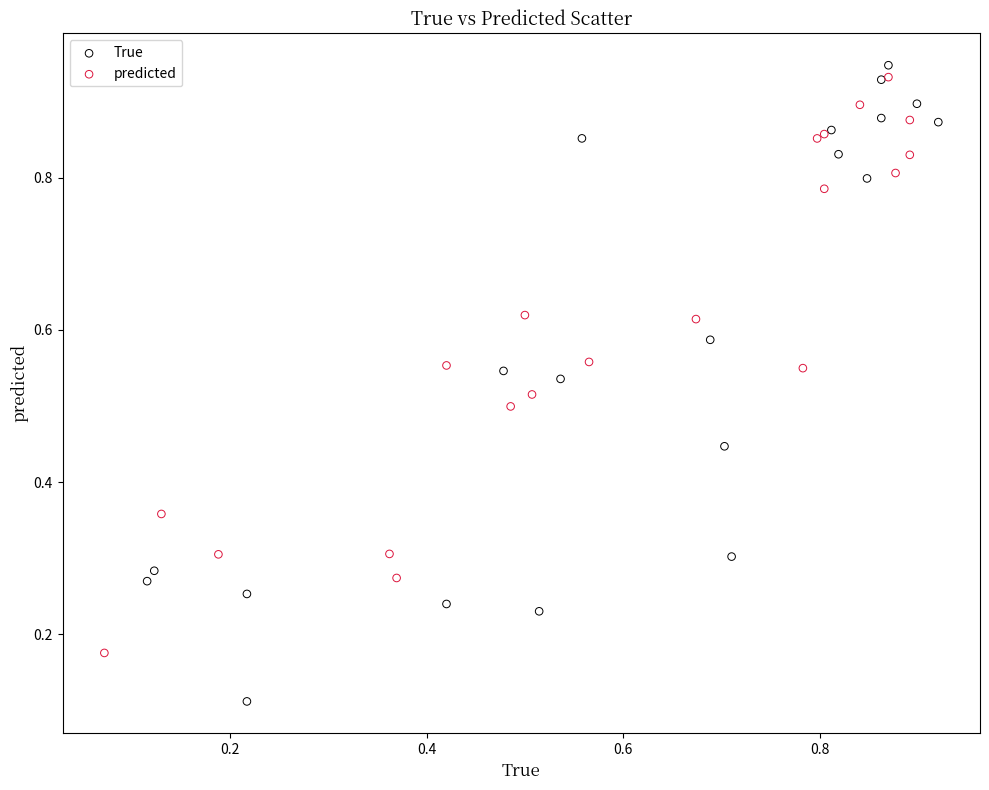

Which series contains the lowest Y value?

True